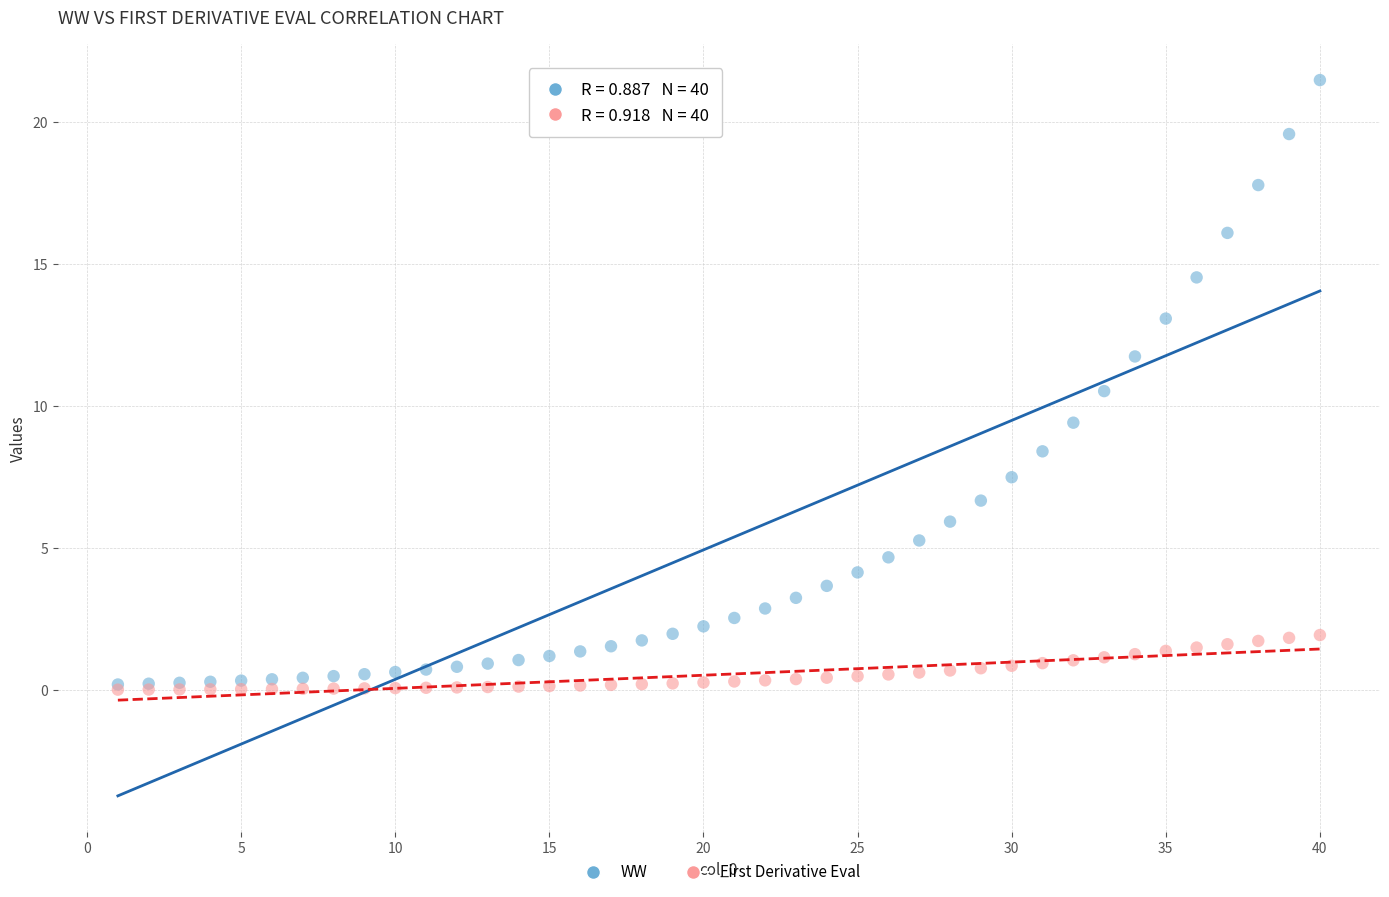

Which series reaches the maximum Y coordinate?

WW